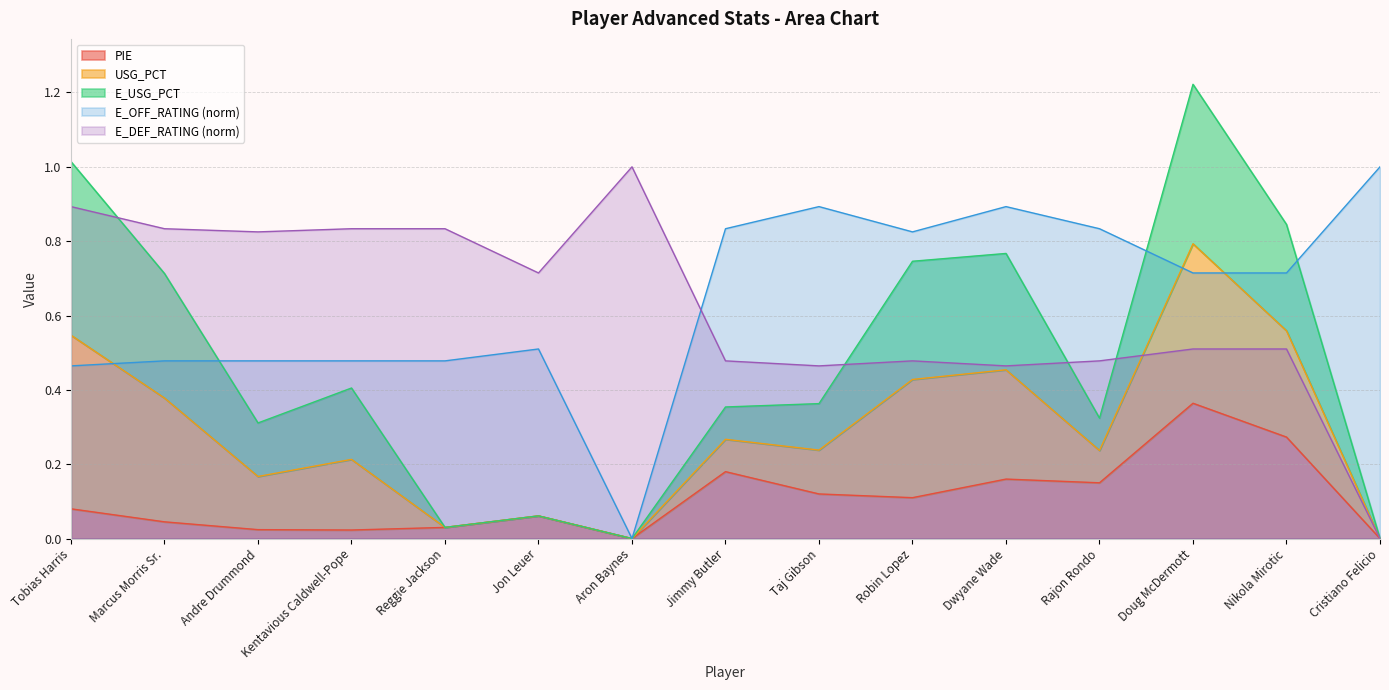

What is the difference between the E_DEF_RATING values at Rajon Rondo and Reggie Jackson?

0.4